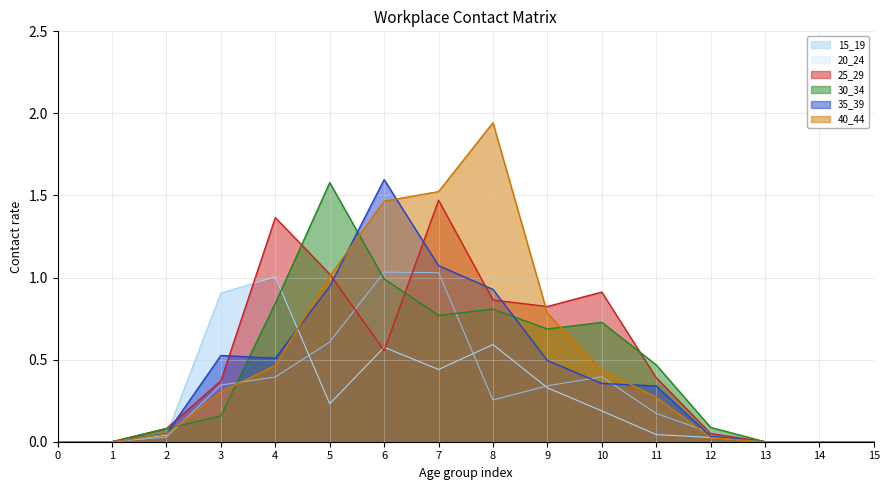

What is the difference between the maximum and minimum values in the 15_19 series?

1.0